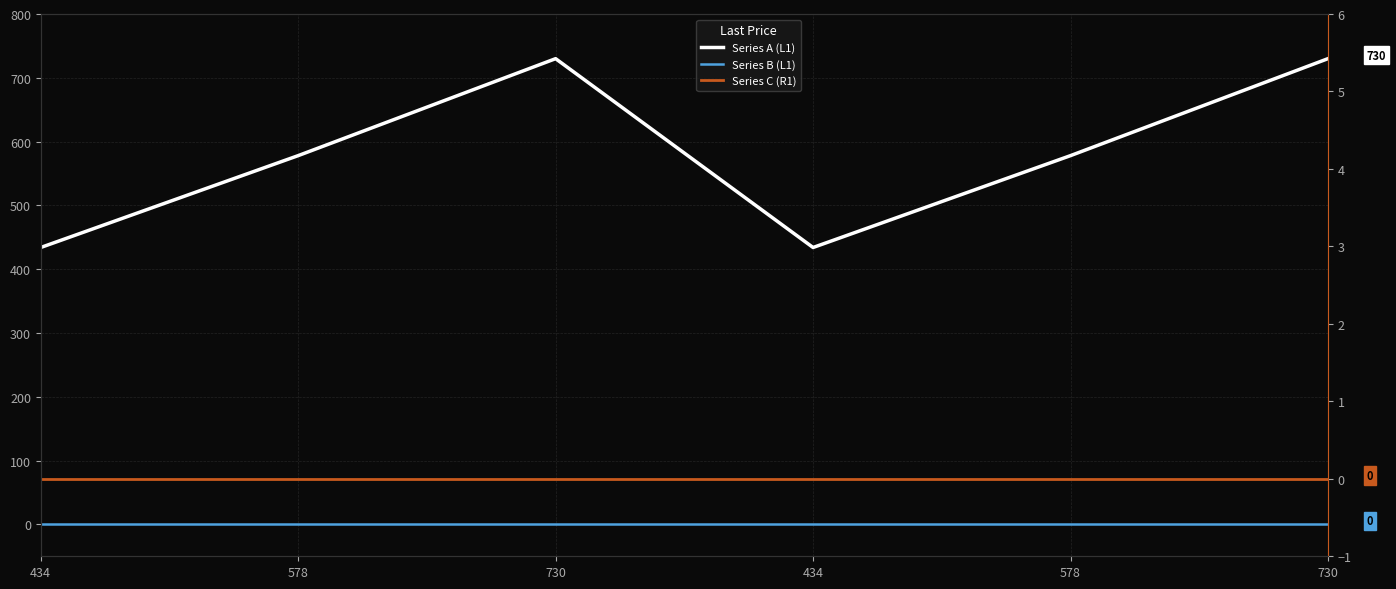

What is the difference between the highest and lowest values at 730?

730